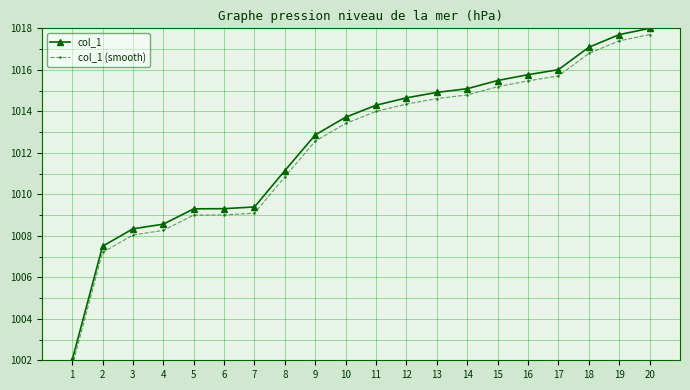

How many values in the col_1 (smooth) series are below 1013?

9